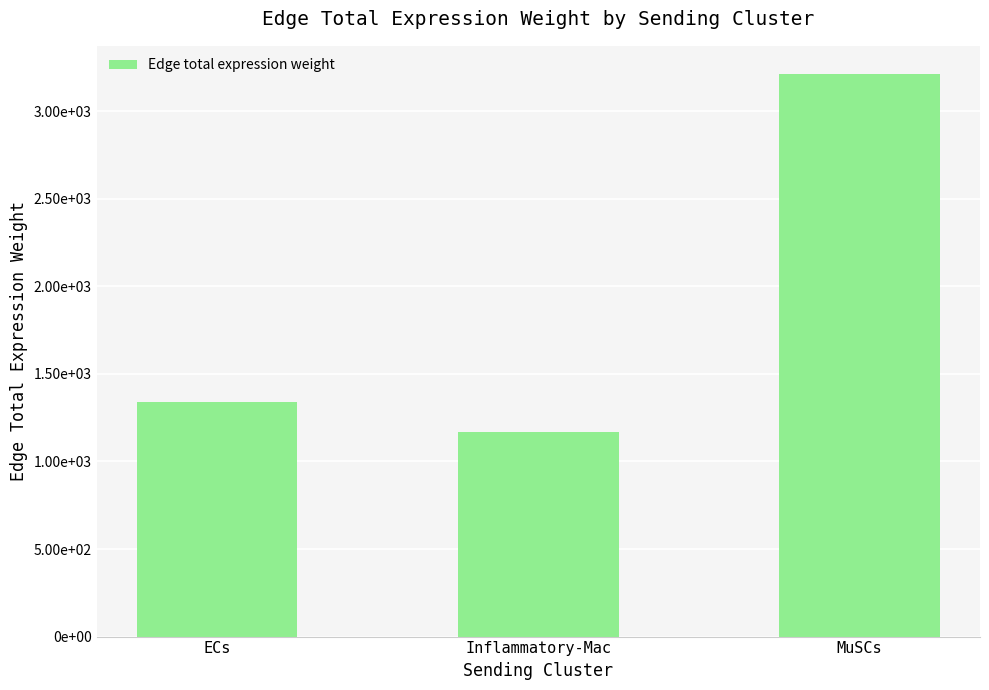

What is the smallest value displayed?

1166.9